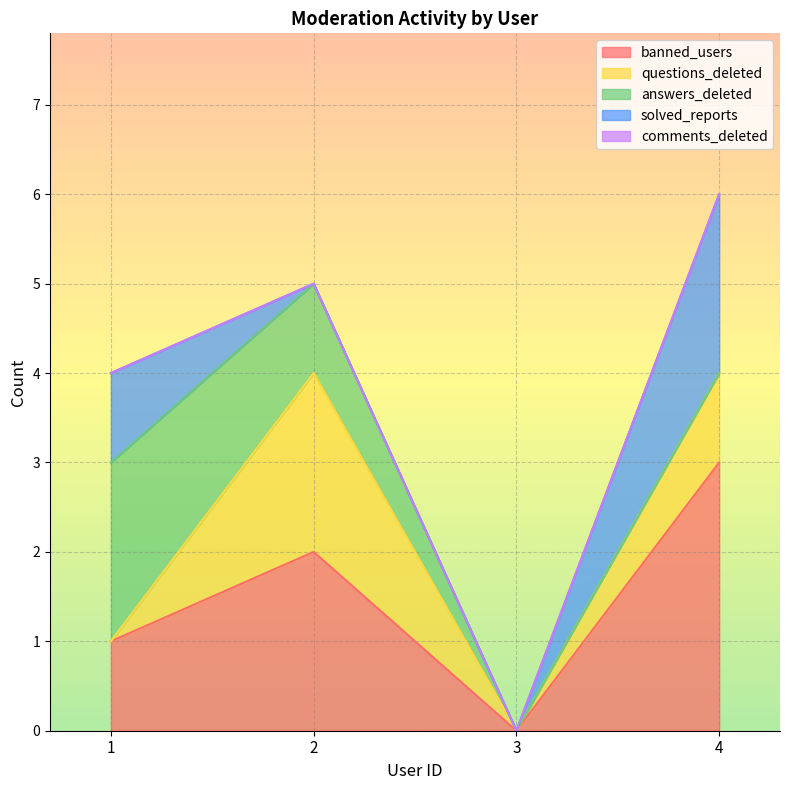

At 1, list the series in order from largest to smallest.

answers_deleted, banned_users, solved_reports, questions_deleted, comments_deleted